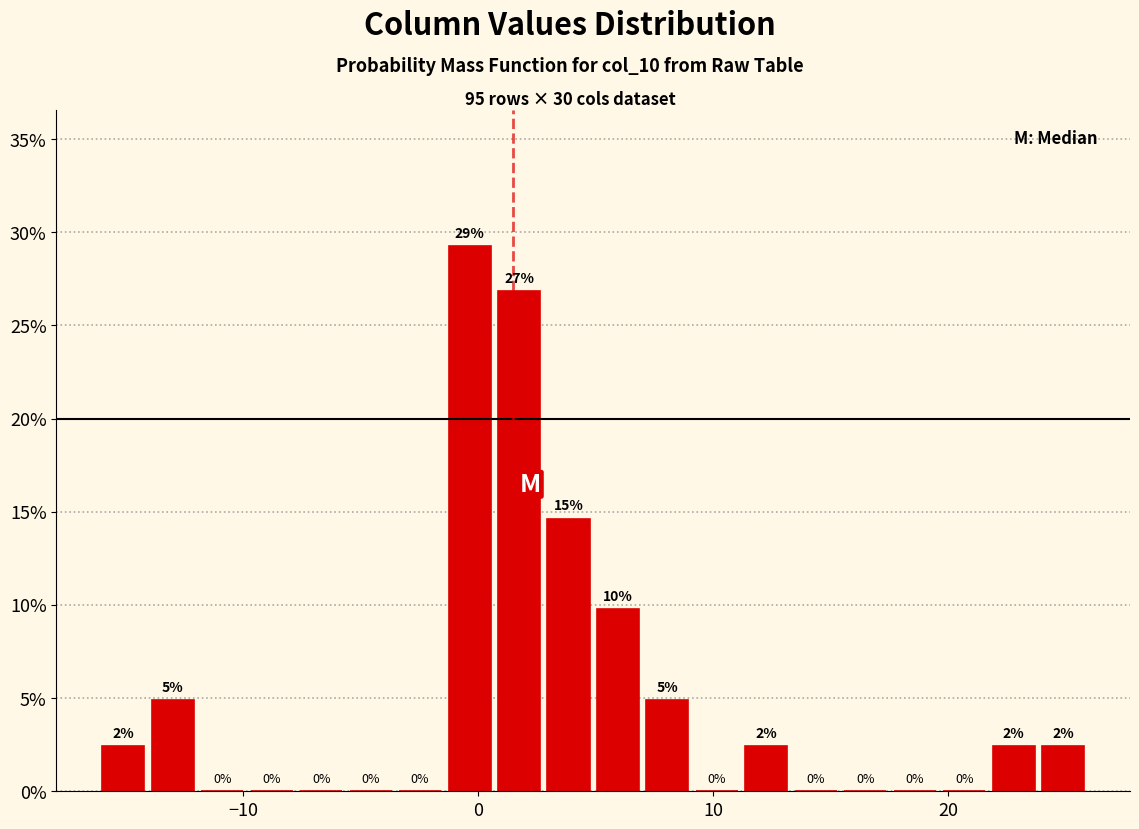

Around what value on the x-axis is the tallest bar? Give the approximate position of its centre, as read against the axis.

0